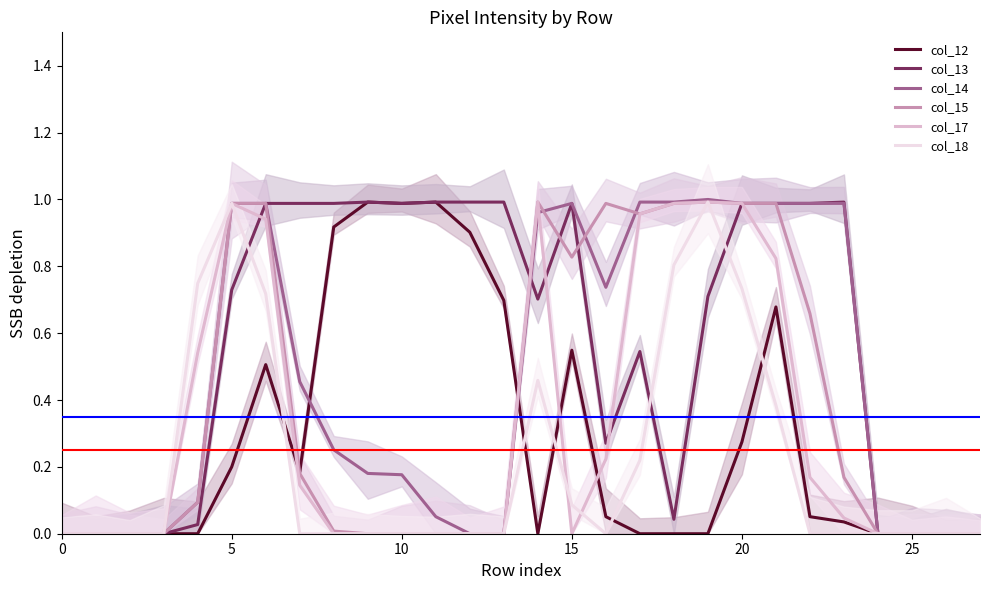

The value of col_15 at 7 is 0.3. True or false?

False